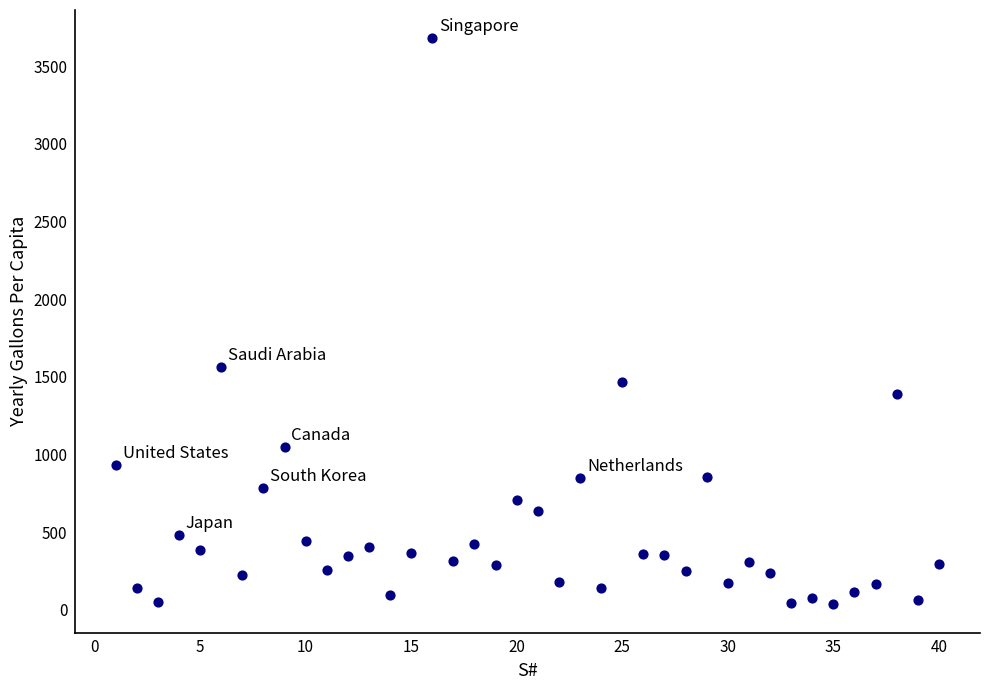

What is the range of X values (max minus min)?

39.0